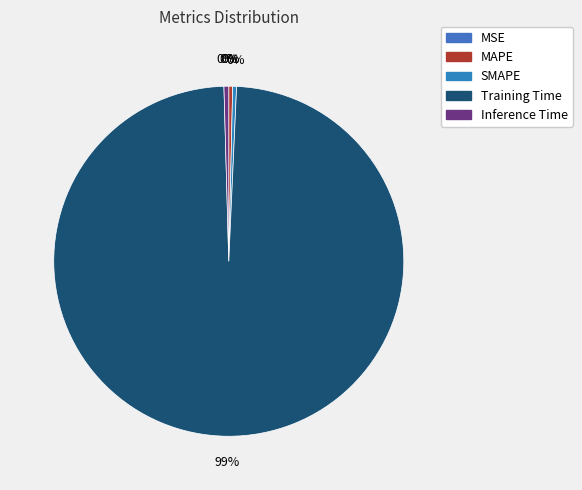

Count the number of slices in the pie.

5